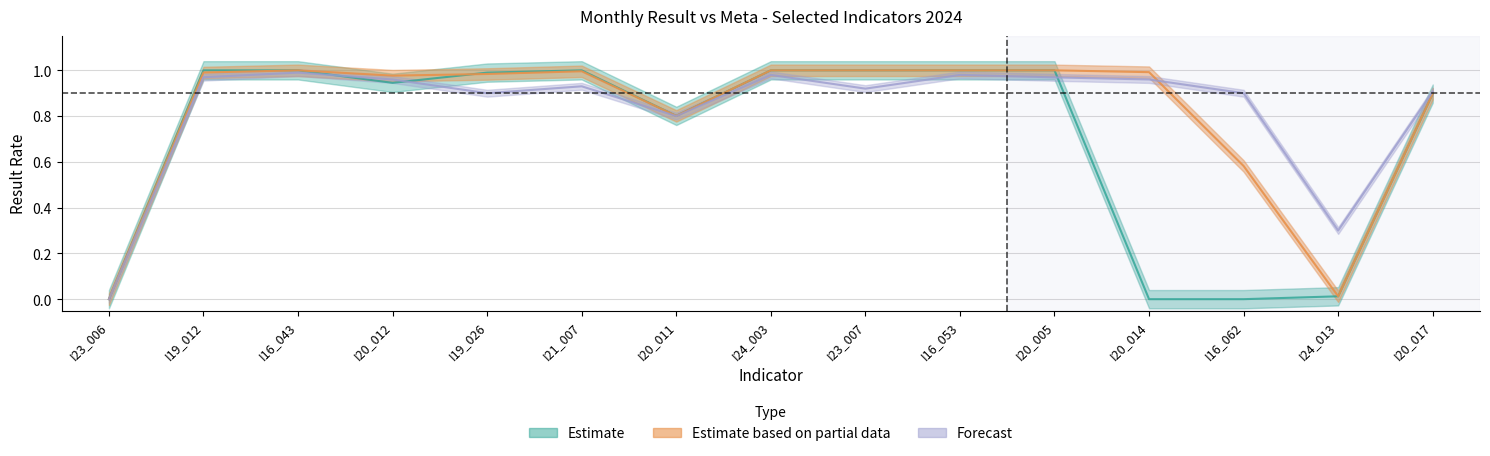

What is the approximate value of meta at I20_011?

0.8